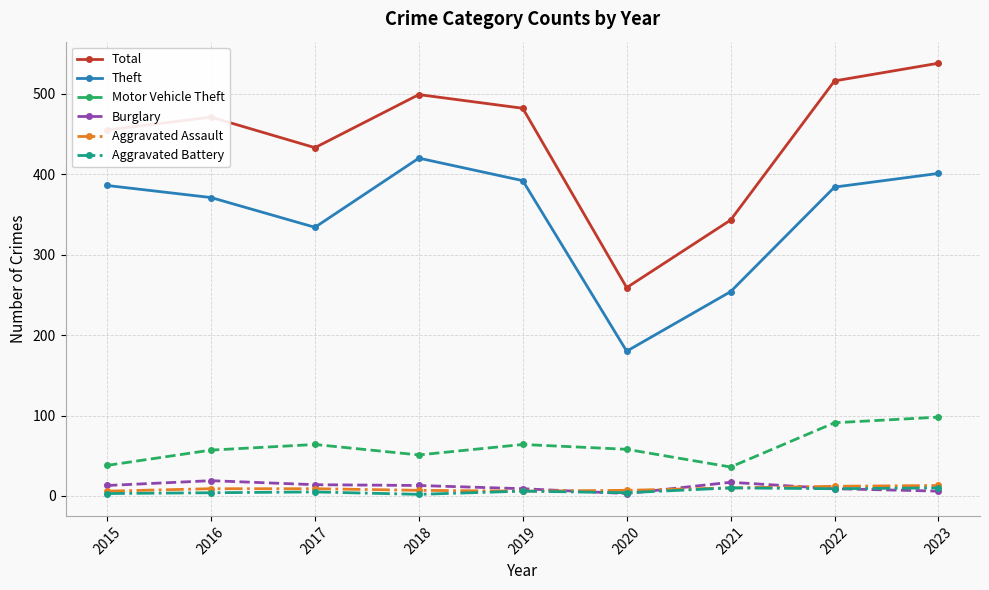

Which series has the largest total across all categories?

Total